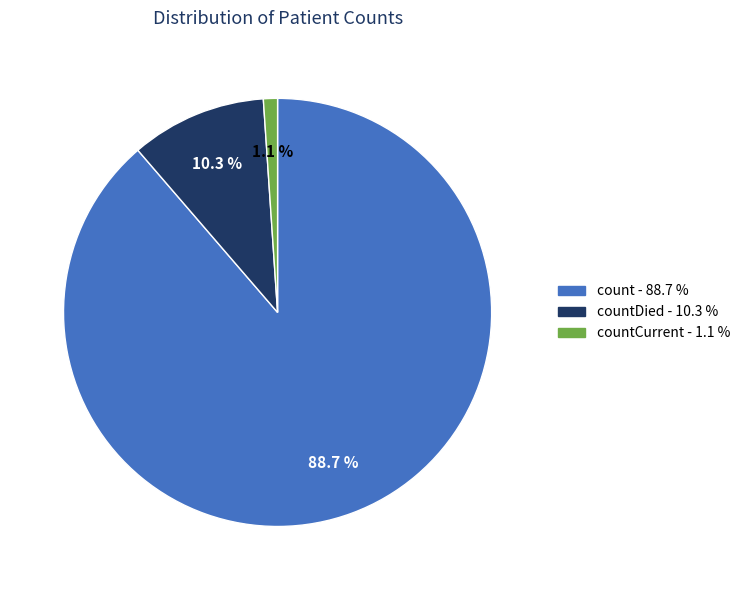

Which category has the biggest portion of the pie?

count - 88.7 %